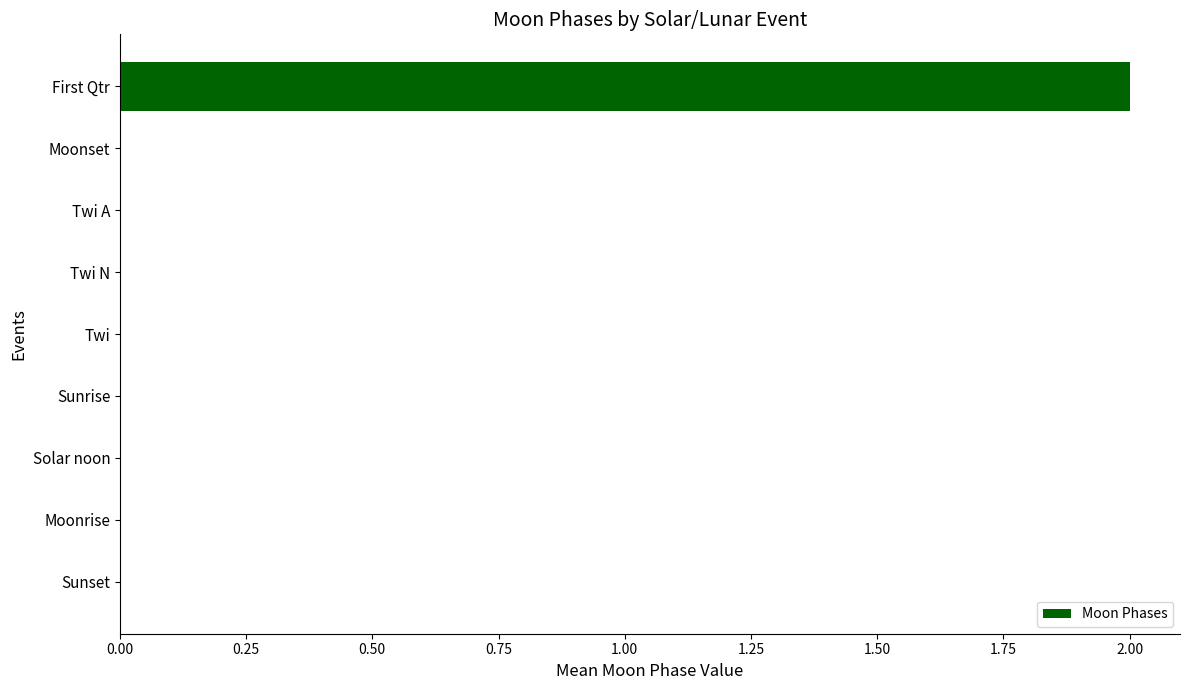

At which category does the chart reach its peak across all series?

First Qtr